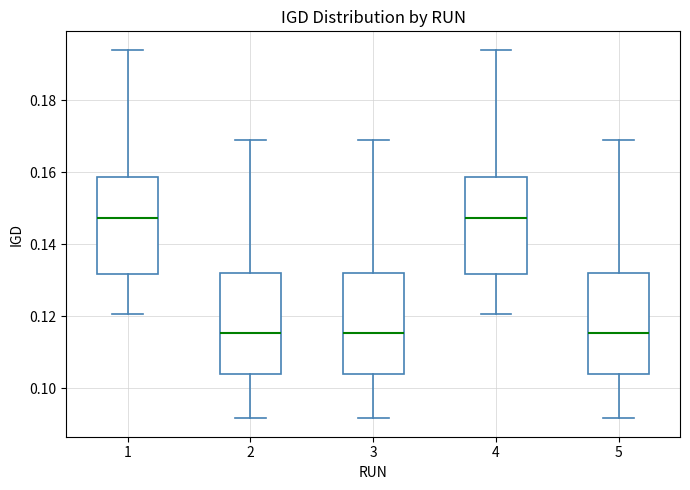

Reading left to right, read every box against the y-axis: the position of its median line, the range the box covers, and the ends of its whiskers. The values are not printed on the chart, so give them approximately, as read against the axis.

1: median 0.148, box 0.132 to 0.158, whiskers 0.120 to 0.194
2: median 0.116, box 0.104 to 0.132, whiskers 0.092 to 0.168
3: median 0.116, box 0.104 to 0.132, whiskers 0.092 to 0.168
4: median 0.148, box 0.132 to 0.158, whiskers 0.120 to 0.194
5: median 0.116, box 0.104 to 0.132, whiskers 0.092 to 0.168